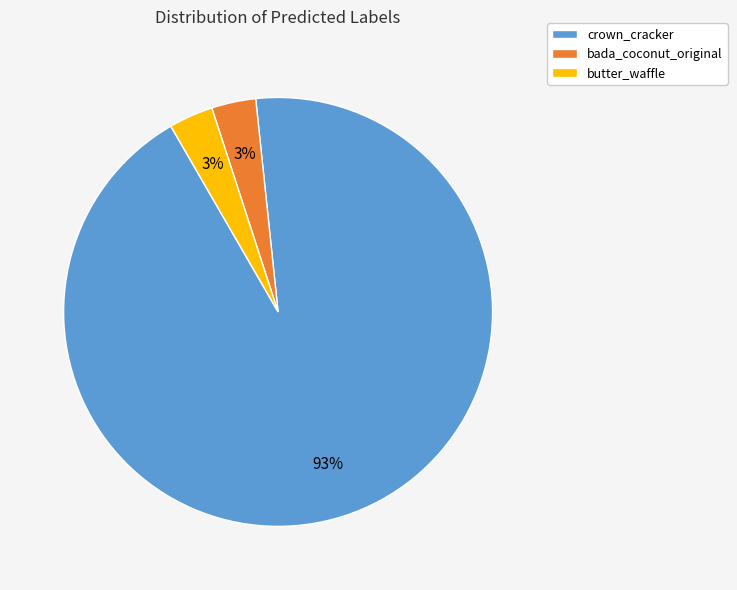

What is the ratio of the value at butter_waffle to the value at bada_coconut_original?

1.0